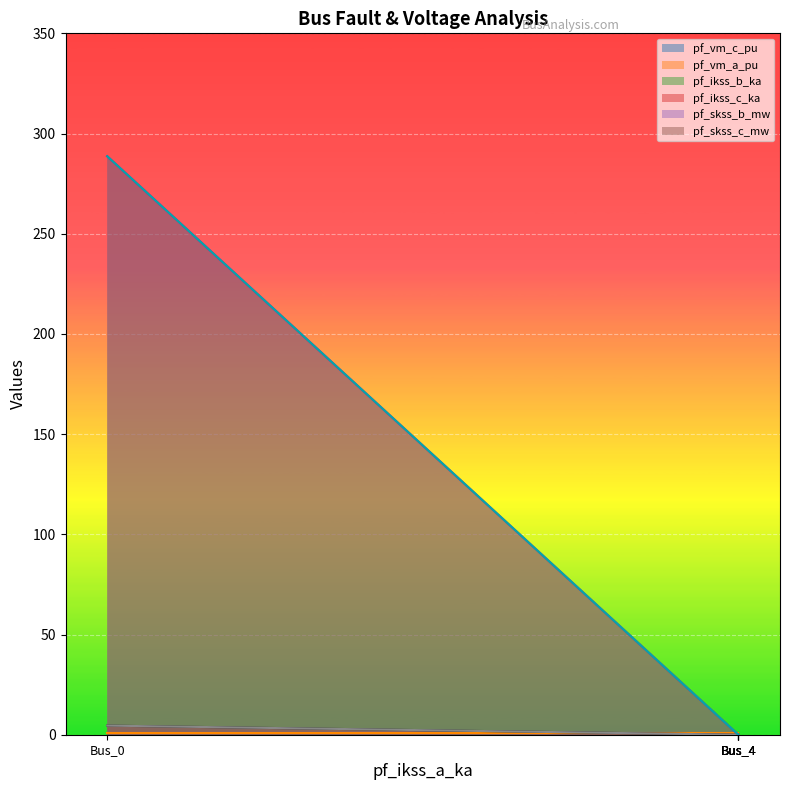

Is it true that pf_skss_c_mw equals 288.7 at Bus_0?

True